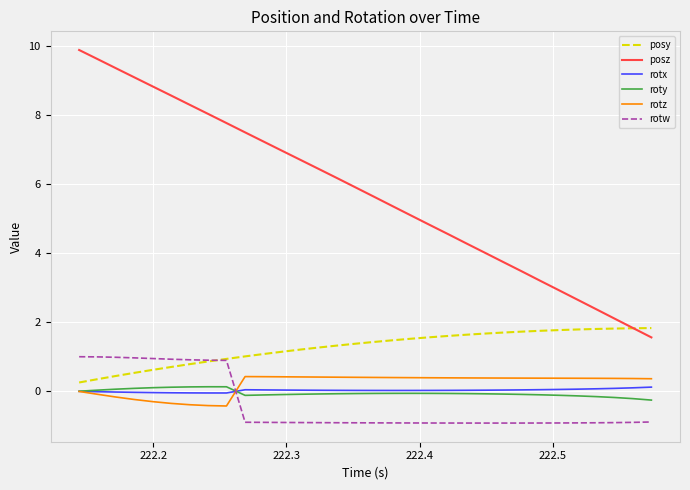

True or false: posz and rotw intersect in this chart.

False